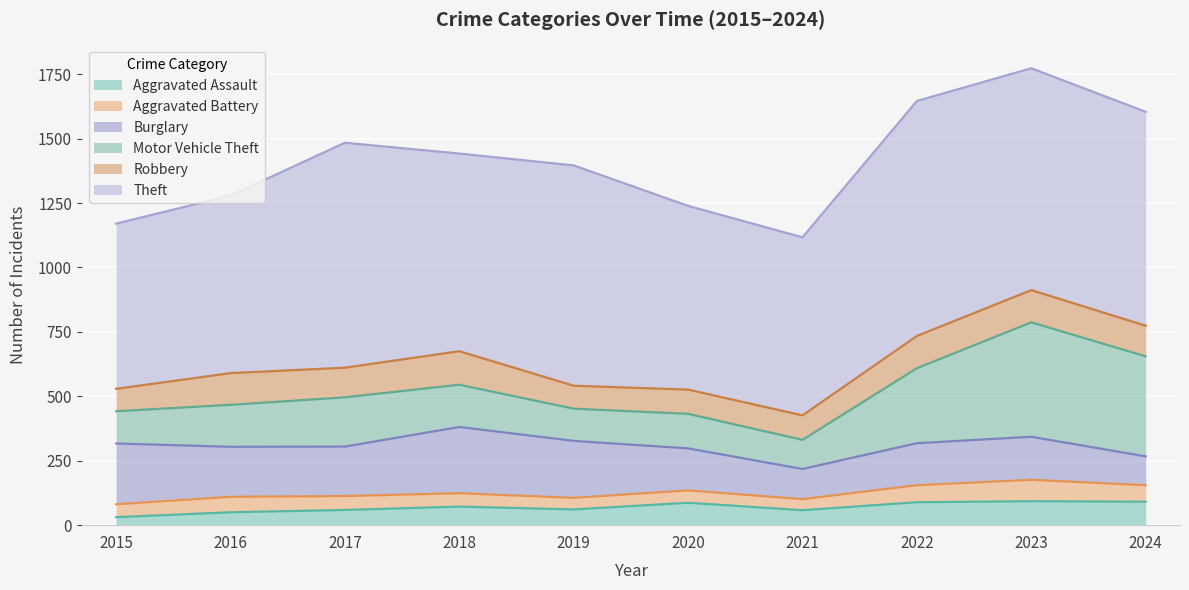

Rank the series by their maximum value, from highest to lowest.

Theft, Motor Vehicle Theft, Burglary, Robbery, Aggravated Assault, Aggravated Battery